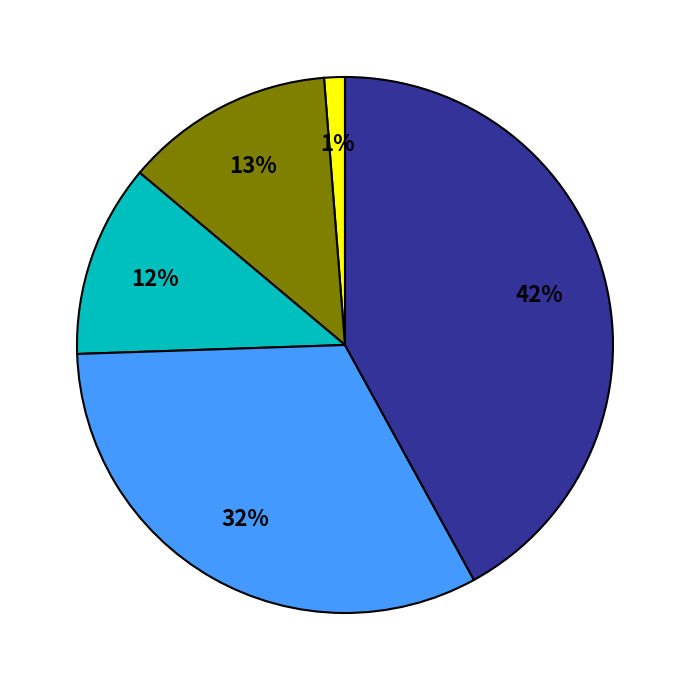

Is there any slice that represents more than half of the pie?

No